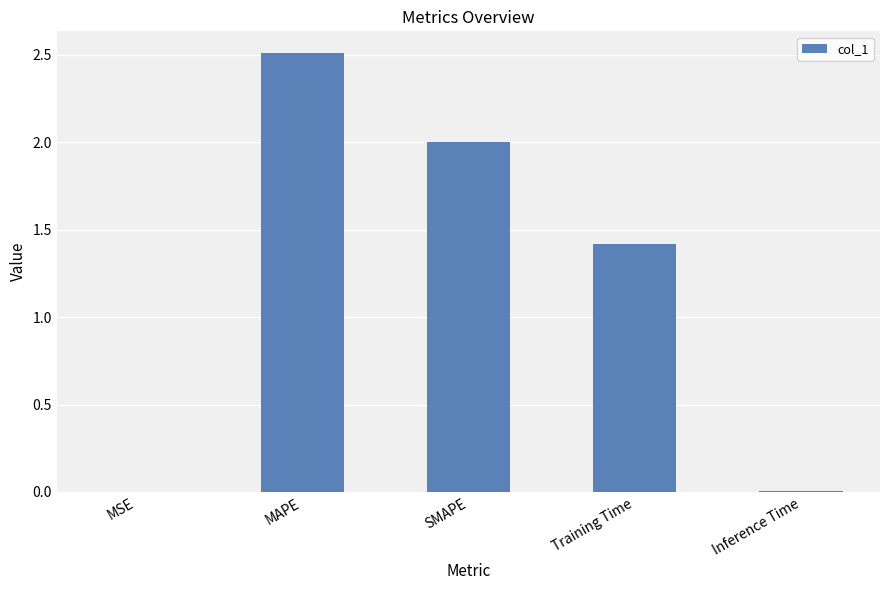

Between Inference Time and MAPE, which is larger?

MAPE